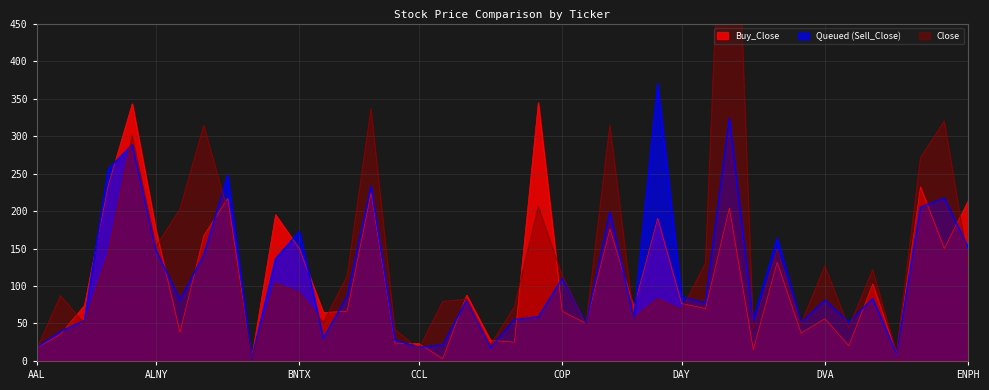

How many lines are shown in the chart?

3